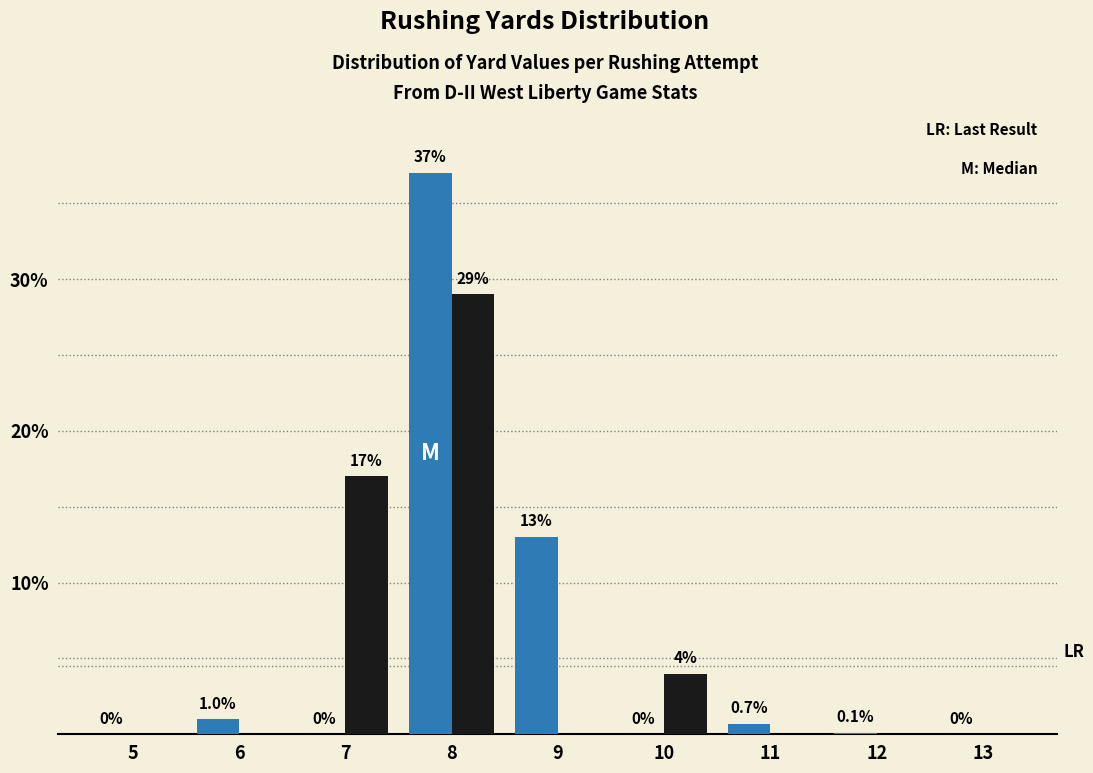

At which category is the sum across all series the highest?

8